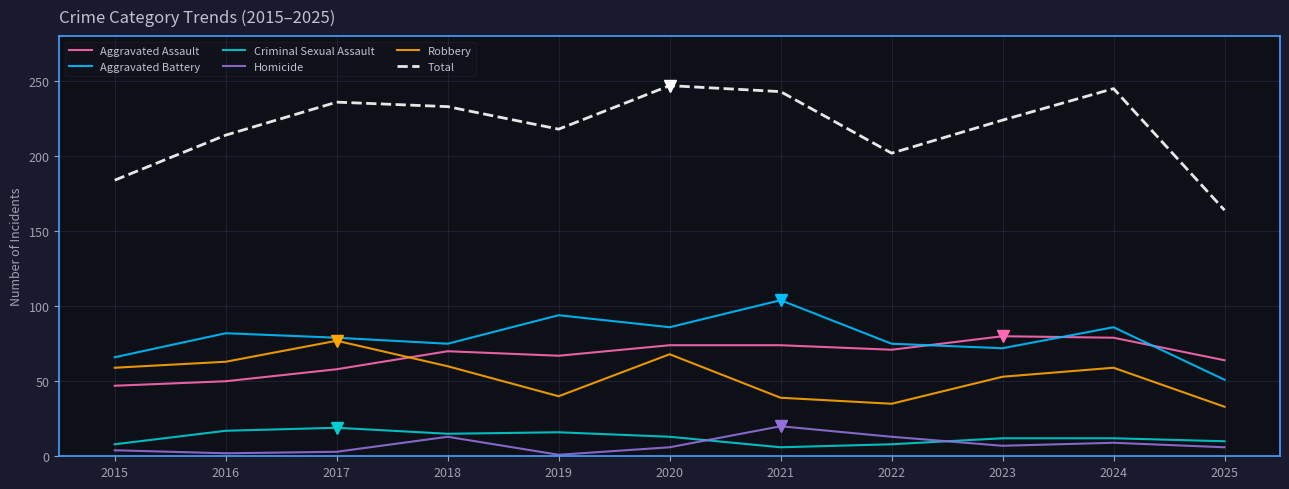

Between which two adjacent categories do Aggravated Battery and Aggravated Assault first intersect?

2022 and 2023